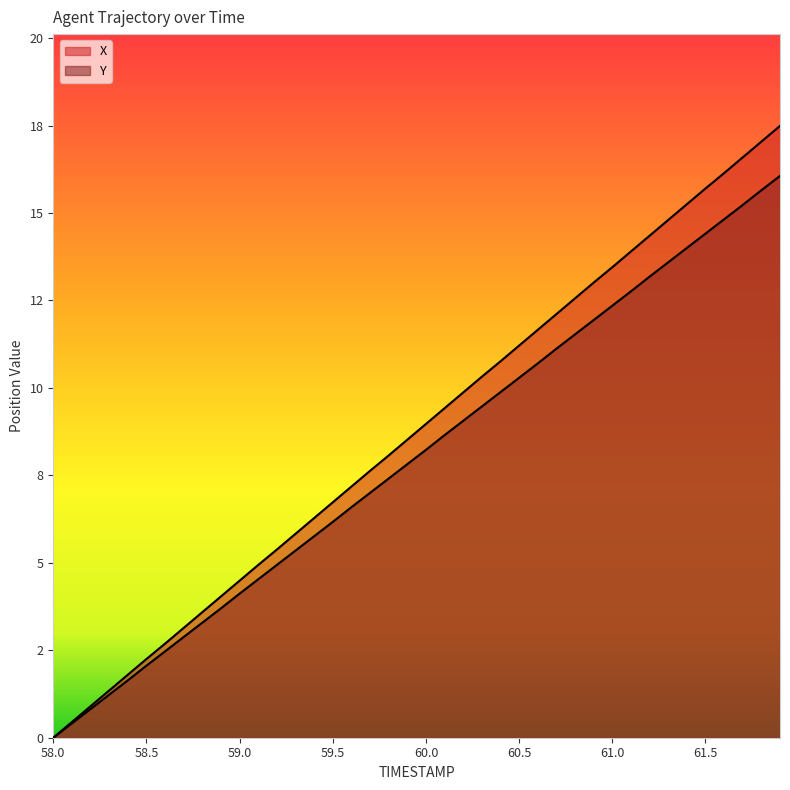

Between 58.6 and 58.1, which is larger?

58.6